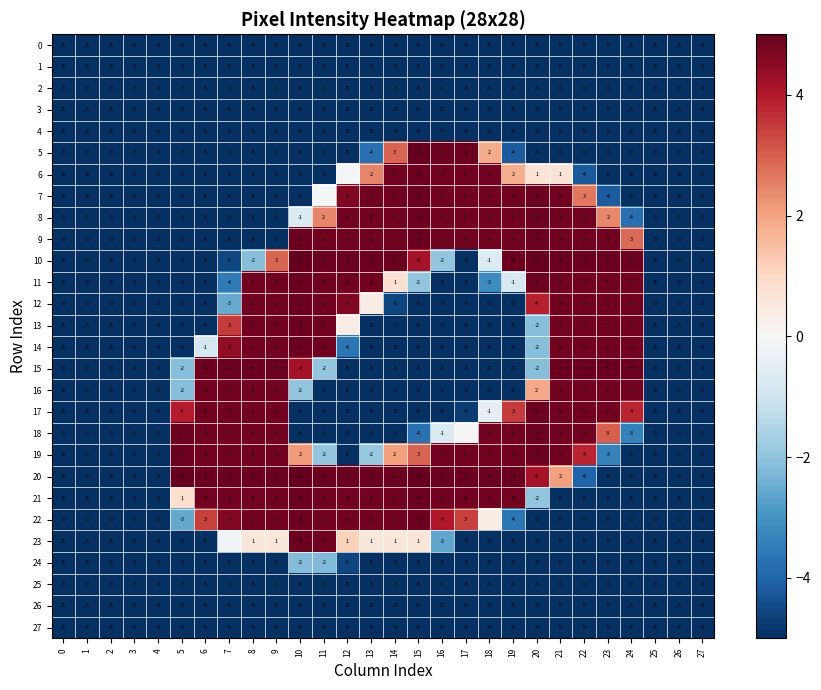

The row_25 series shows -2.7 at 8. True or false?

False